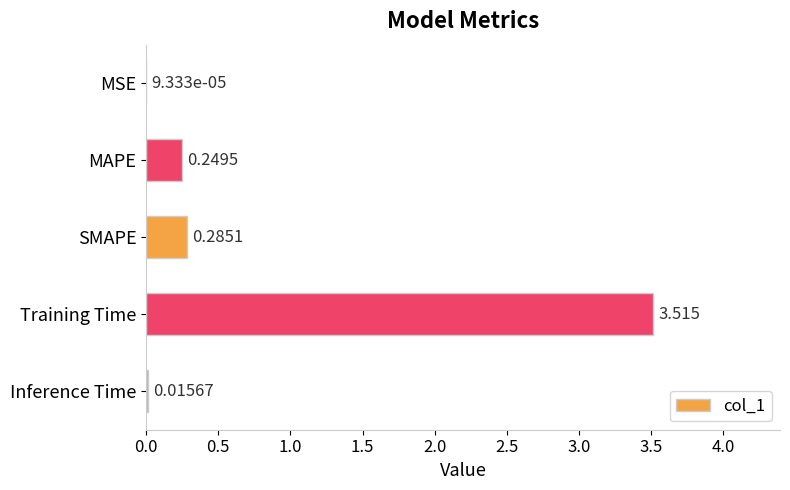

Between MAPE and Inference Time, which is larger?

MAPE